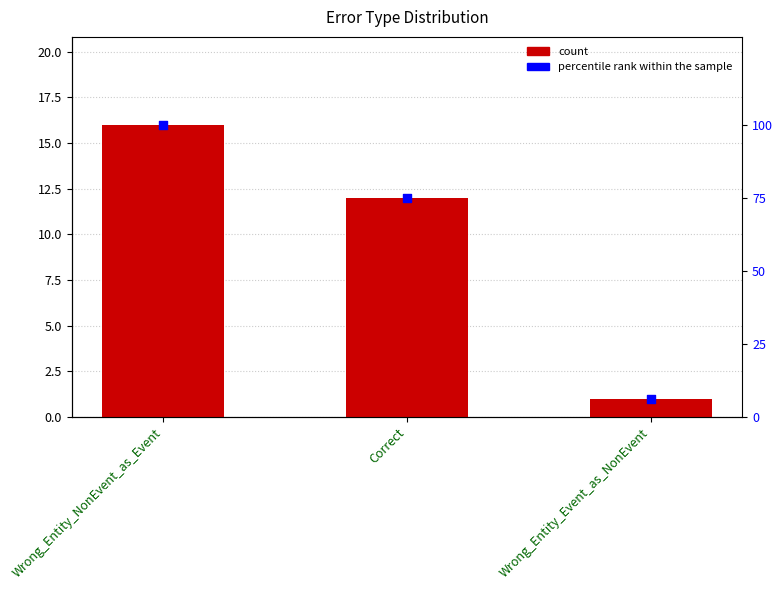

Which series has the widest spread of Y values?

percentile rank within the sample